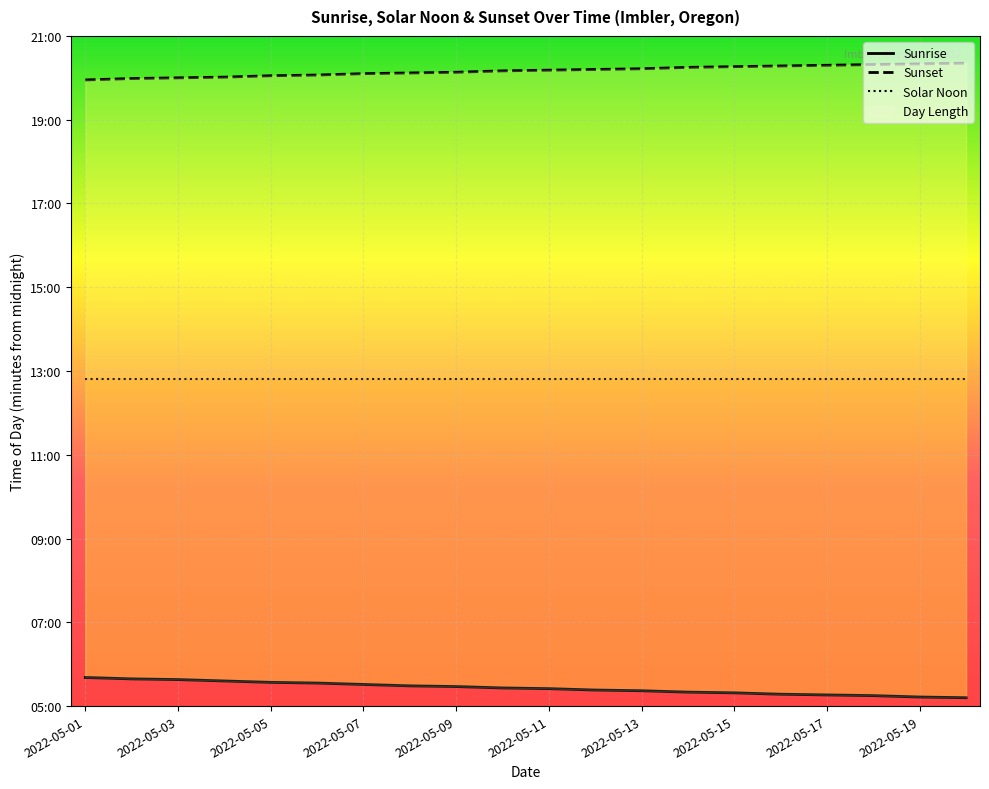

List the series in order of their peak value, lowest first.

Sunrise, Solar Noon, Sunset